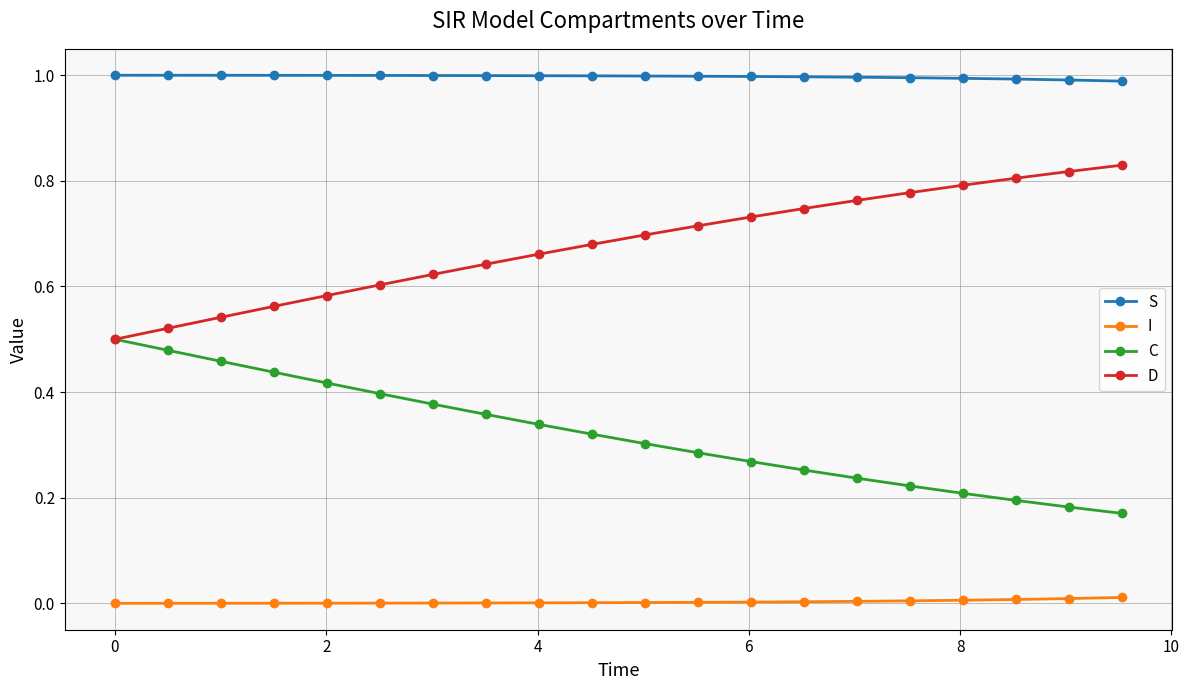

List the series in order of their overall mean, highest first.

S, D, C, I